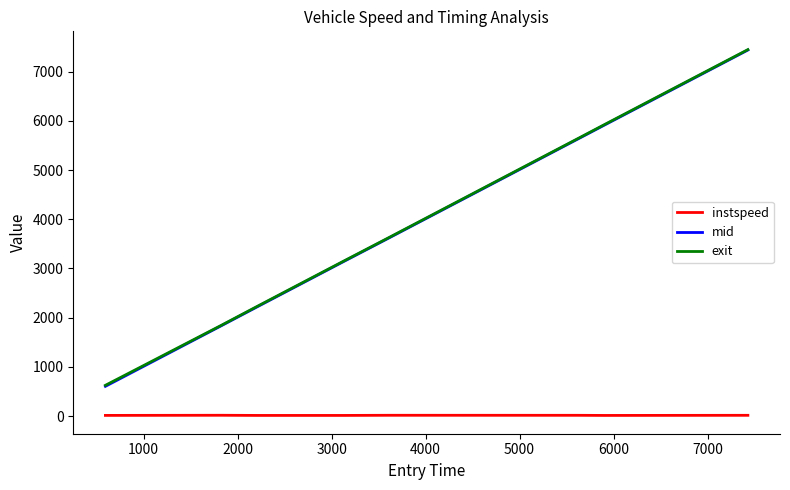

Which series has the widest spread of values?

mid